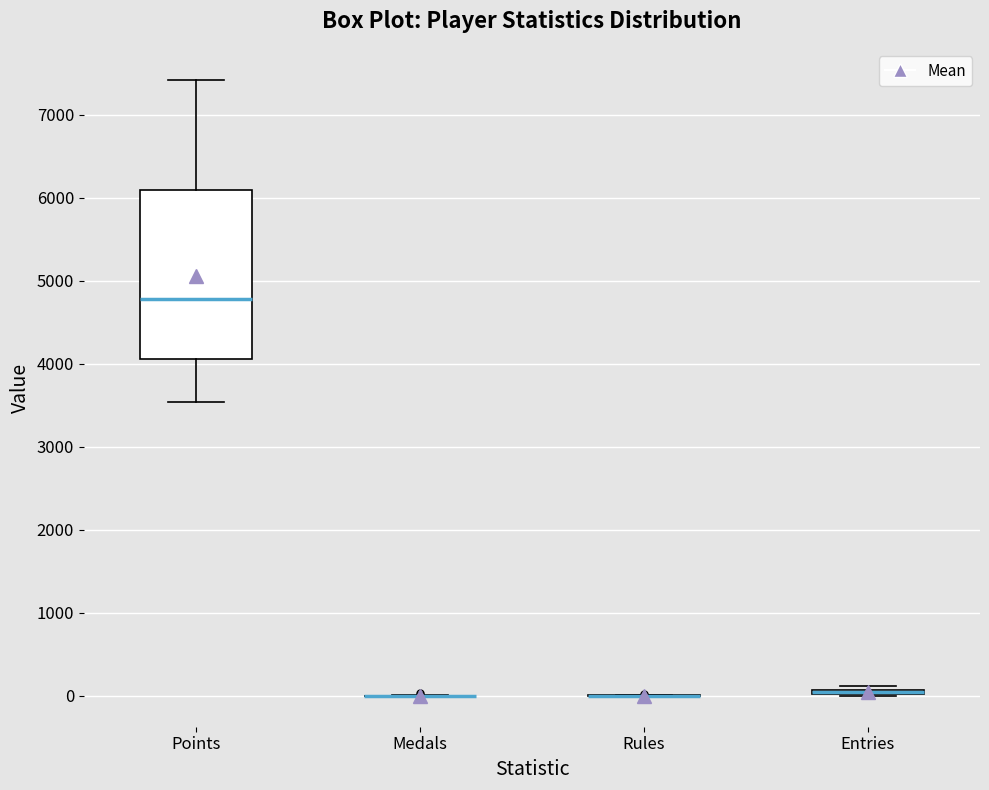

Which box is the tallest, from its lower edge to its upper edge?

Points